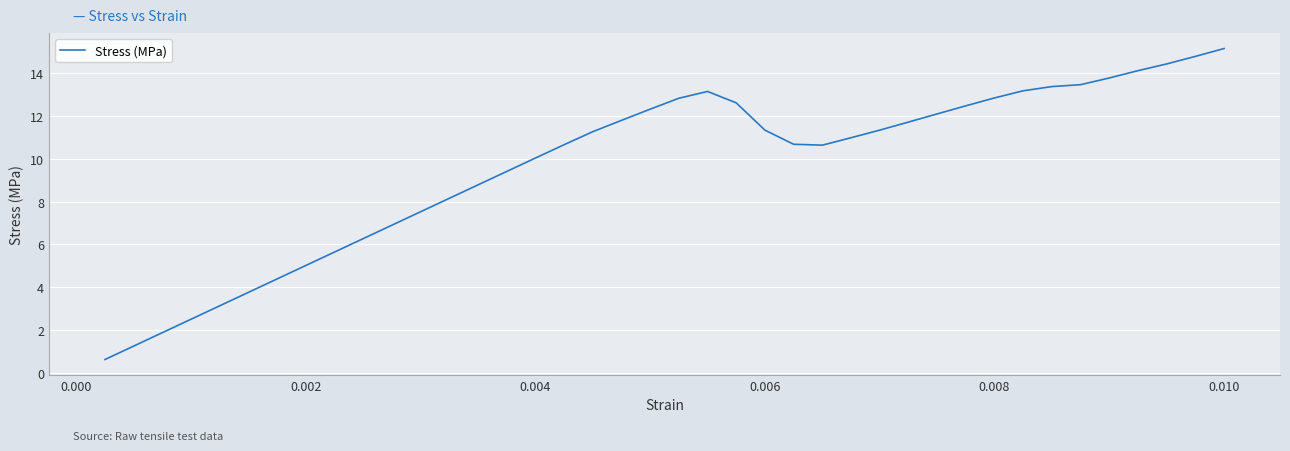

What is the minimum value shown in the chart?

0.6